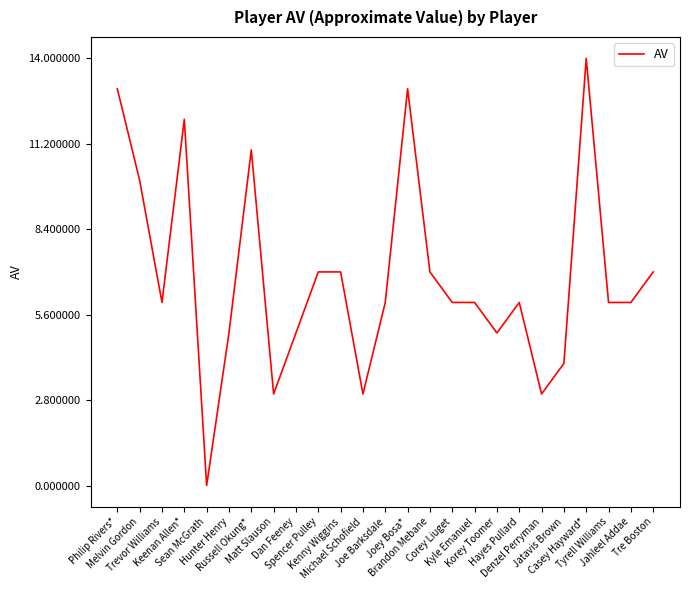

What is the maximum value shown in the chart?

14